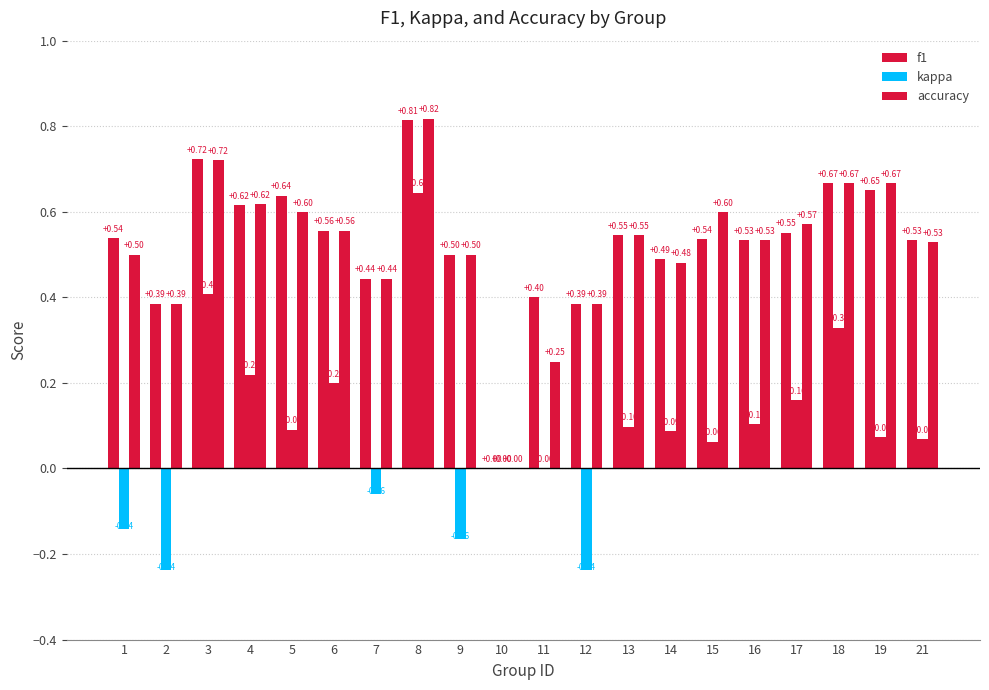

At which category is the sum across all series the highest?

8